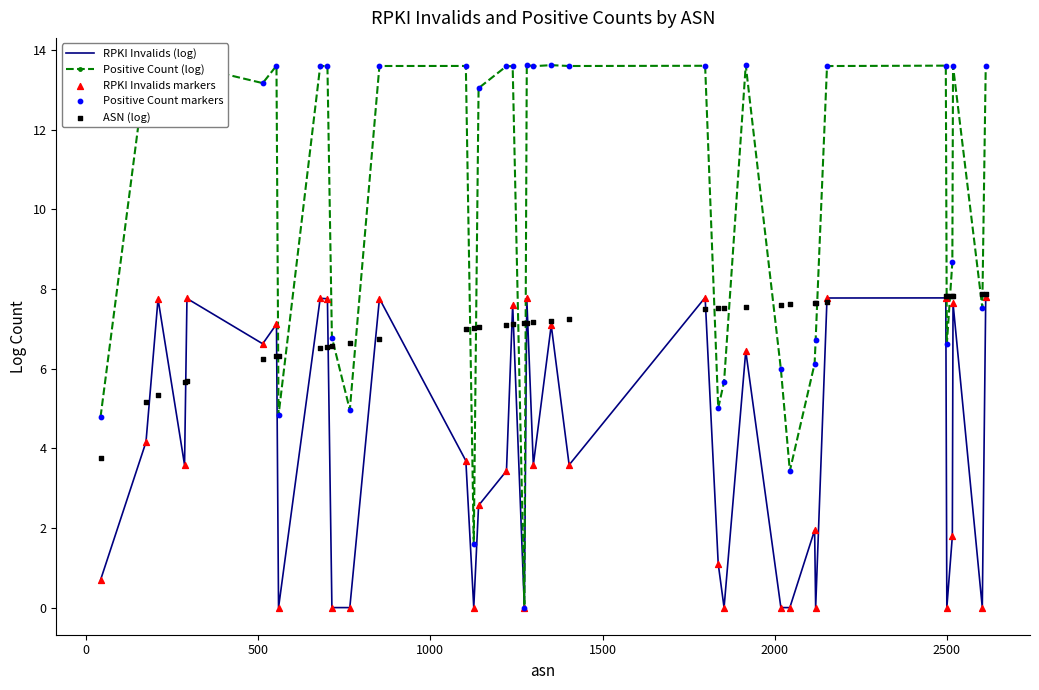

Which series contains the lowest Y value?

RPKI Invalids (log)